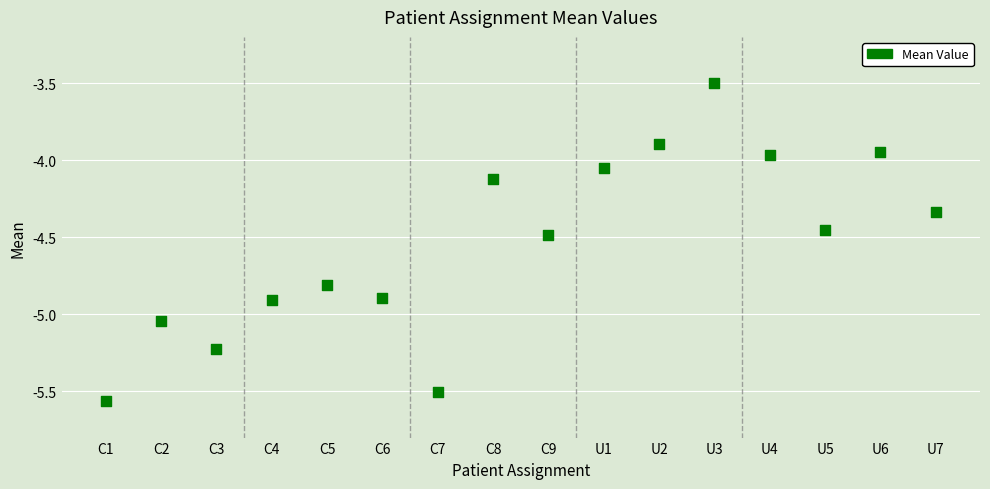

What is the range of Y values (max minus min)?

2.1